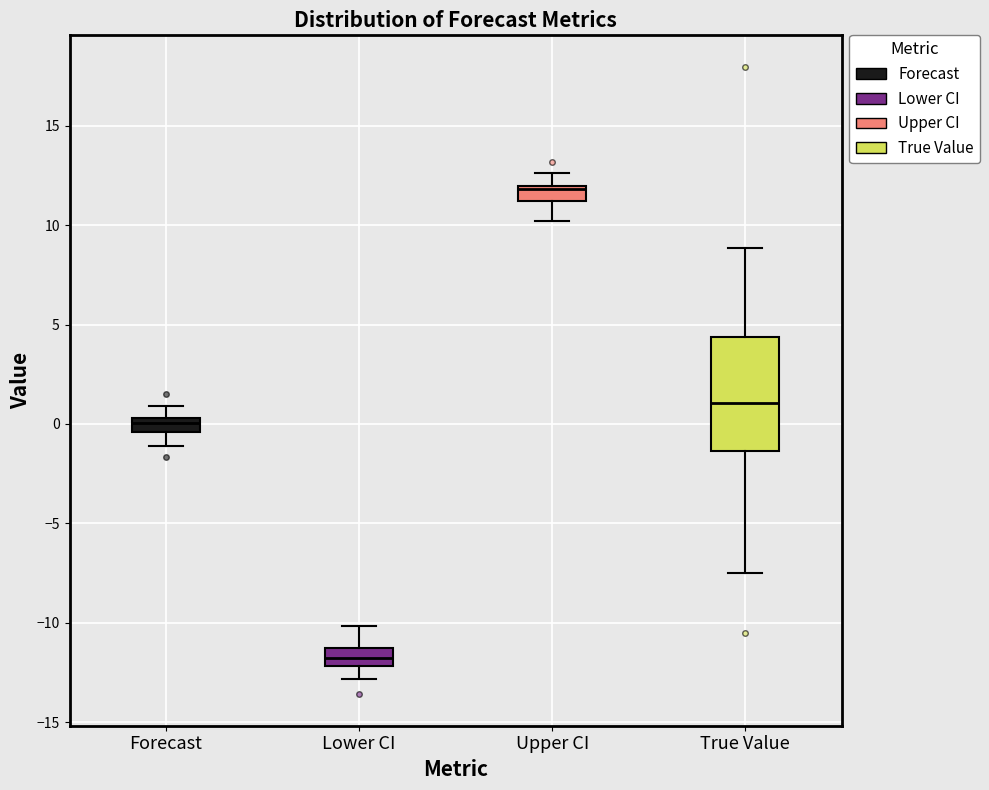

Where does the median line of the box for Forecast sit on the y-axis? The values are not printed on the chart, so give them approximately, as read against the axis.

0.0